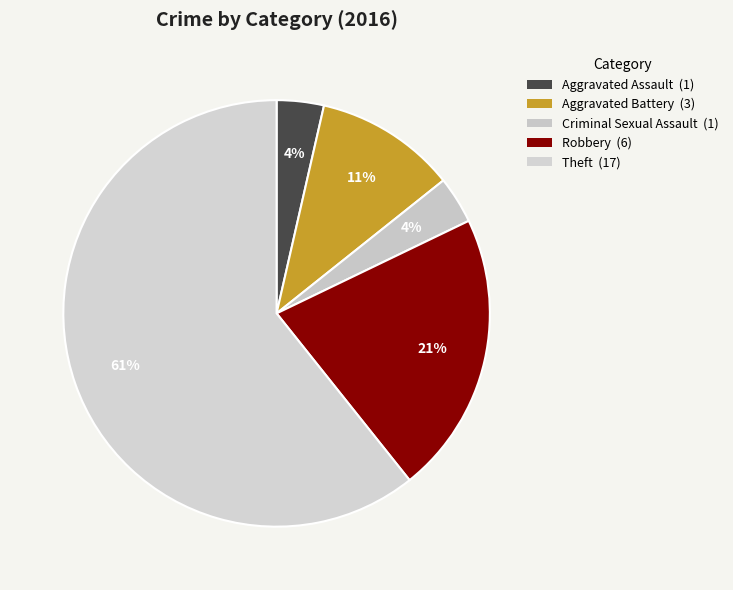

True or false: Robbery accounts for 12% of the total.

False